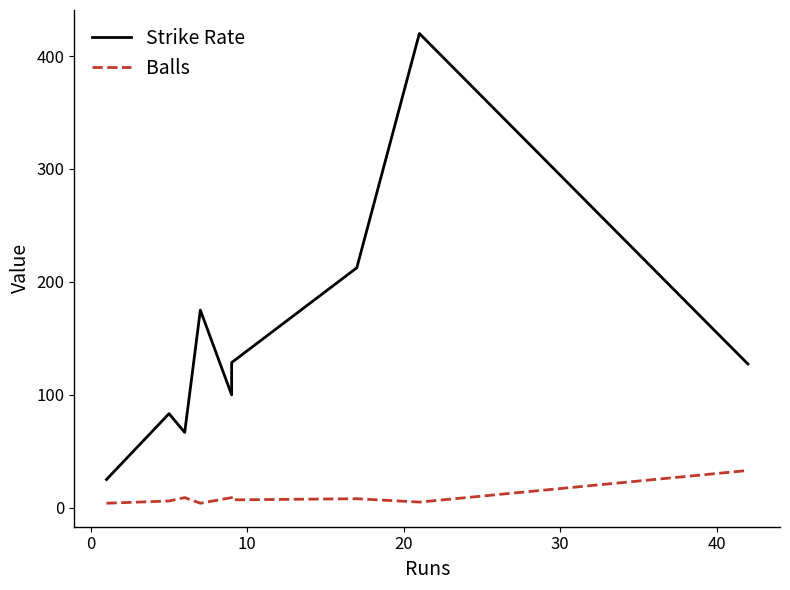

Read the Balls value at 10.

9.0